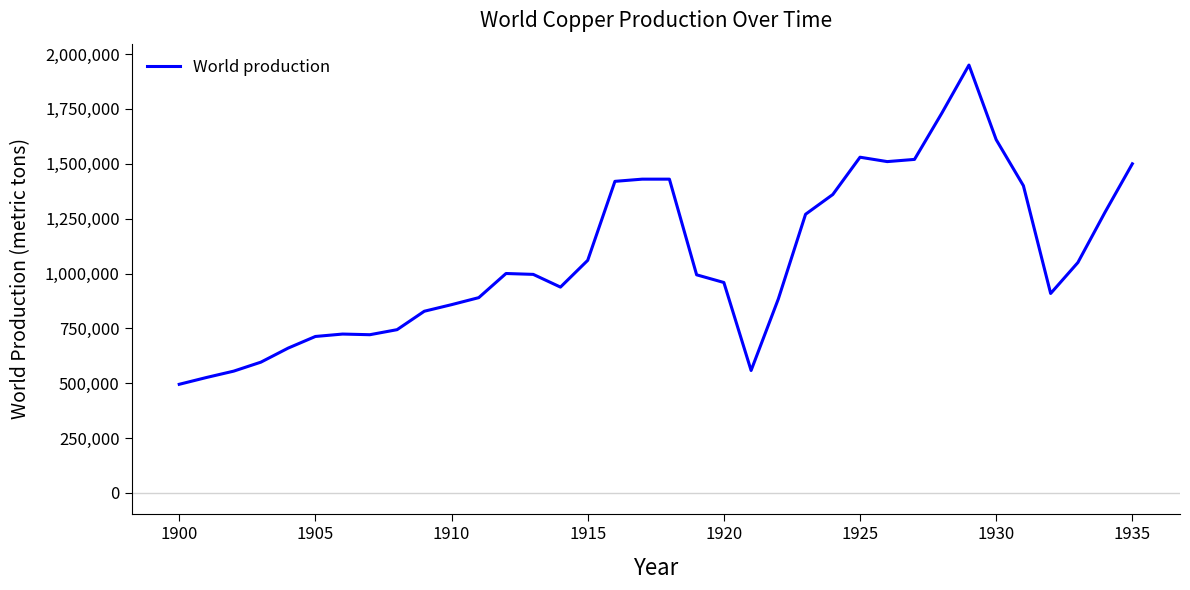

What is the difference between the maximum and minimum values?

1455000